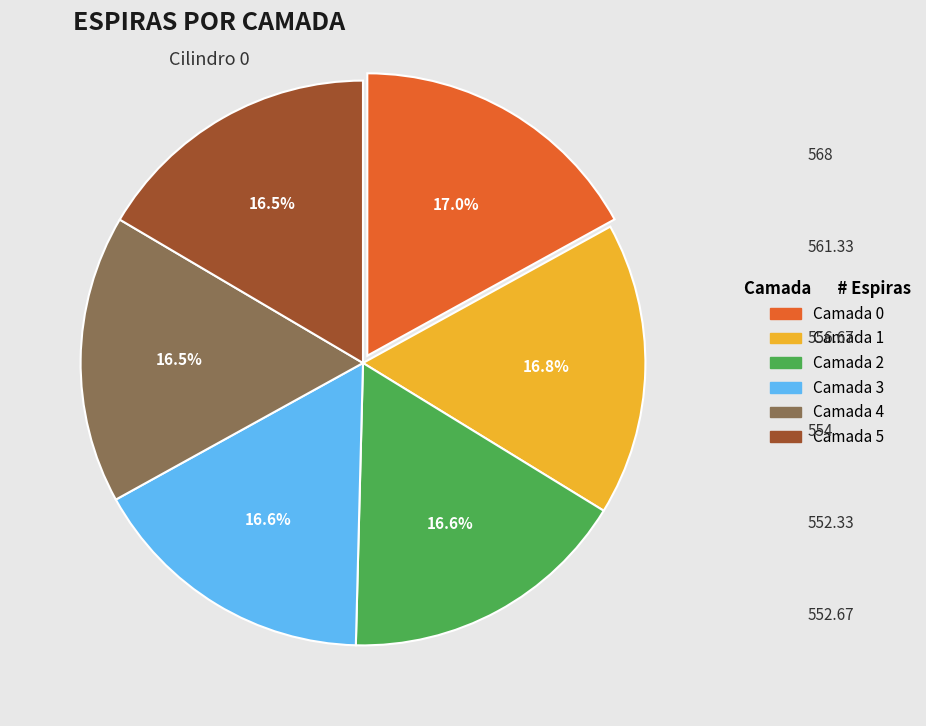

The Camada 0 slice represents 25% of the pie. True or false?

False